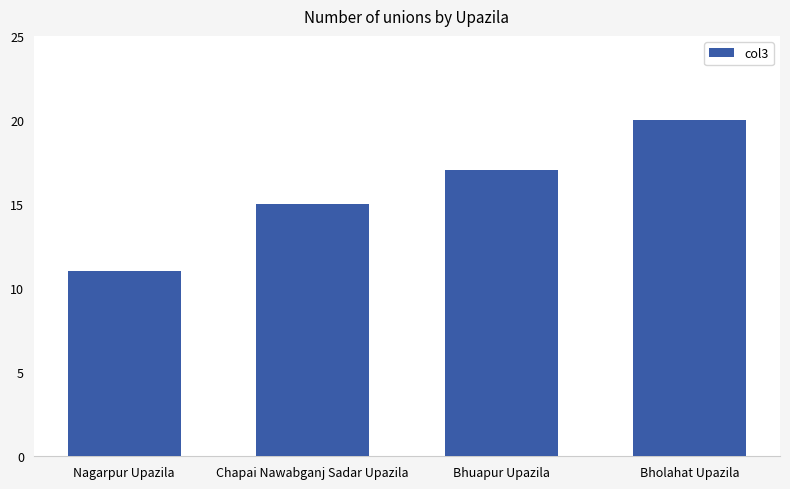

The chart shows a value of 5 at Chapai Nawabganj Sadar Upazila. True or false?

False